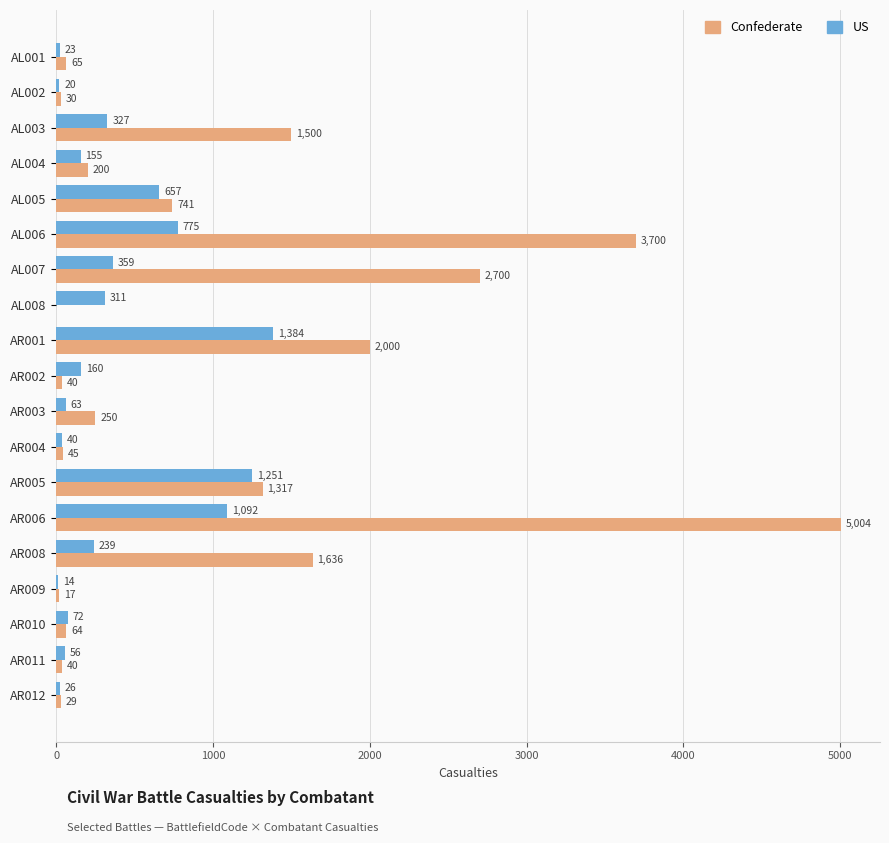

What is the total value across all series at AR002?

200